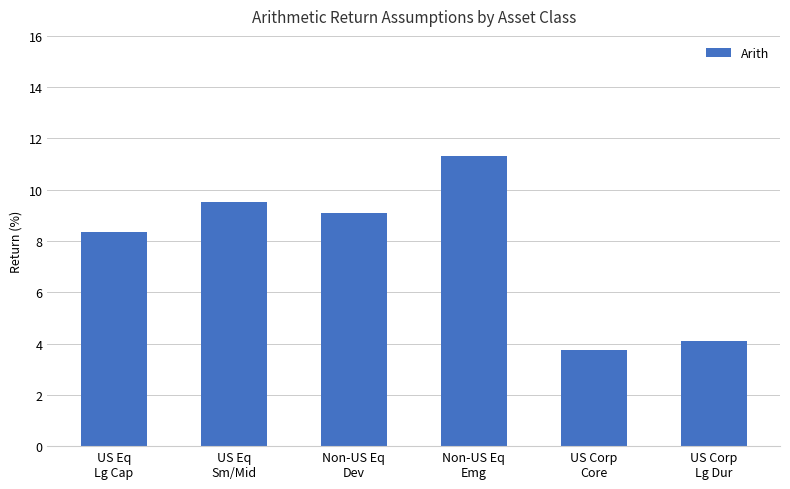

Are the bars horizontal?

No